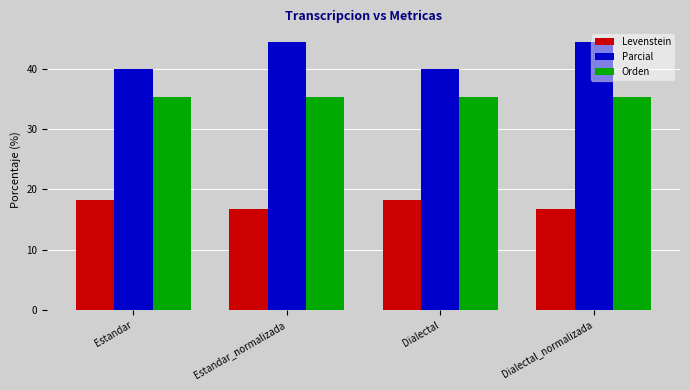

List the series in order of their peak value, lowest first.

Levenstein, Orden, Parcial